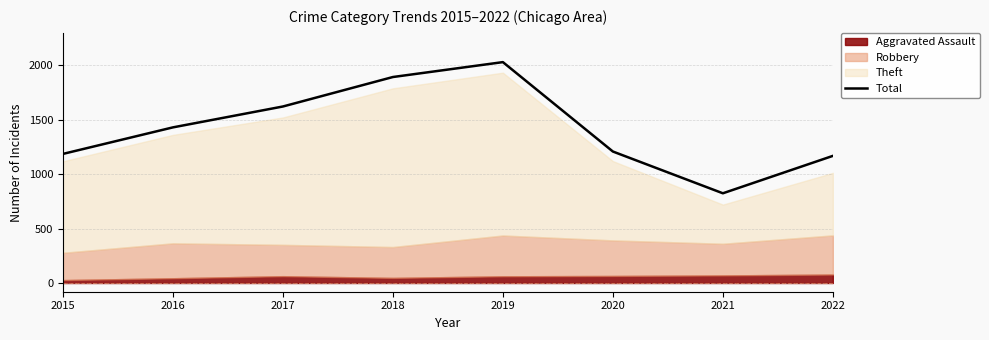

Rank the categories by value from lowest to highest.

2021, 2022, 2015, 2020, 2016, 2017, 2018, 2019